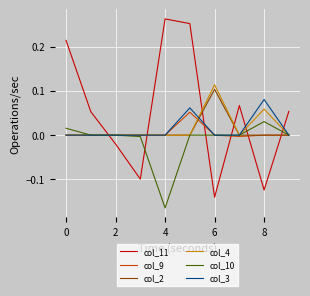

Which series has the widest spread of values?

col_11